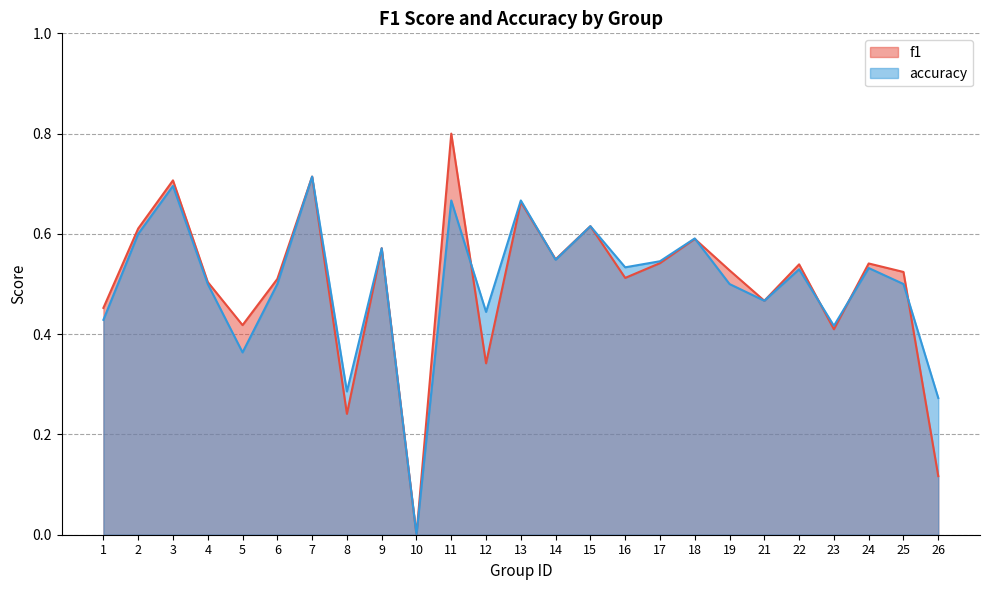

Reading left to right, extract all data points from this chart.

f1: 1=0.5	2=0.6	3=0.7	4=0.5	5=0.4	6=0.5	7=0.7	8=0.2	9=0.6	10=0.0	11=0.8	12=0.3	13=0.7	14=0.5	15=0.6	16=0.5	17=0.5	18=0.6	19=0.5	21=0.5	22=0.5	23=0.4	24=0.5	25=0.5	26=0.1
accuracy: 1=0.4	2=0.6	3=0.7	4=0.5	5=0.4	6=0.5	7=0.7	8=0.3	9=0.6	10=0.0	11=0.7	12=0.4	13=0.7	14=0.5	15=0.6	16=0.5	17=0.5	18=0.6	19=0.5	21=0.5	22=0.5	23=0.4	24=0.5	25=0.5	26=0.3